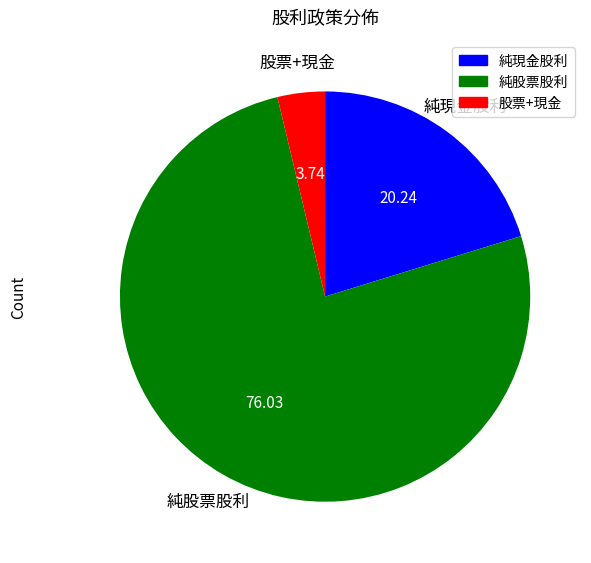

Does any single category account for the majority?

Yes